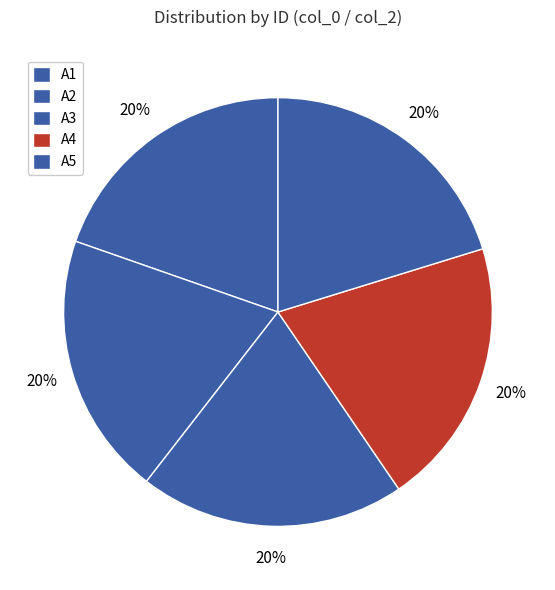

Is A2 the majority of the pie?

No